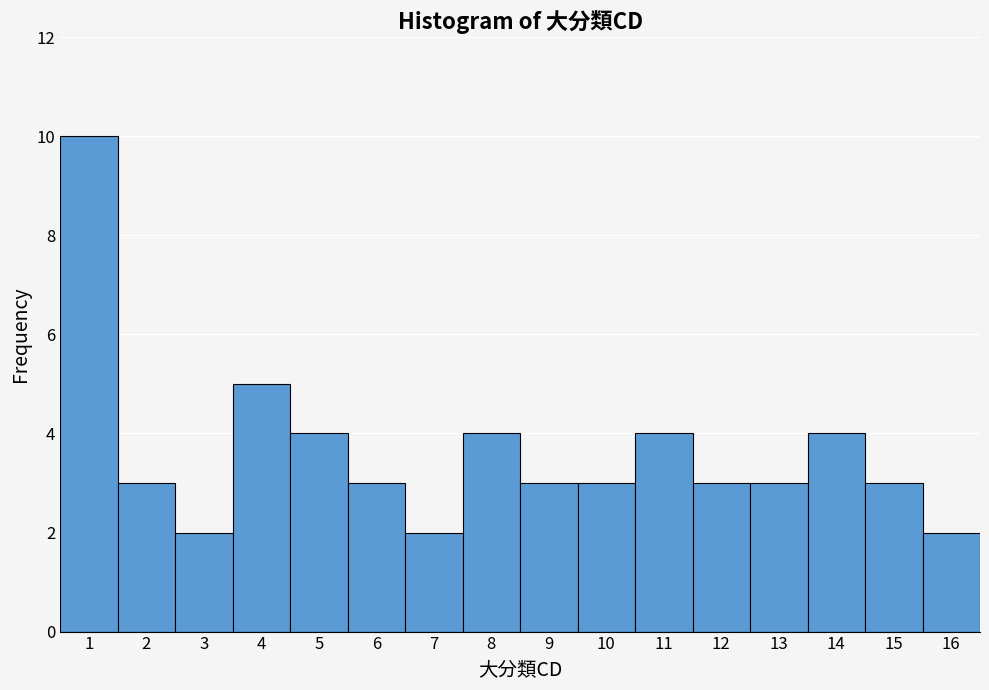

Reading left to right, transcribe this chart: for each bar, give the range it covers on the x-axis and its height. The values are not printed on the chart, so give them approximately, as read against the axis.

0.5 to 1.5: 10
1.5 to 2.5: 3
2.5 to 3.5: 2
3.5 to 4.5: 5
4.5 to 5.5: 4
5.5 to 6.5: 3
6.5 to 7.5: 2
7.5 to 8.5: 4
8.5 to 9.5: 3
9.5 to 10.5: 3
10.5 to 11.5: 4
11.5 to 12.5: 3
12.5 to 13.5: 3
13.5 to 14.5: 4
14.5 to 15.5: 3
15.5 to 16.5: 2